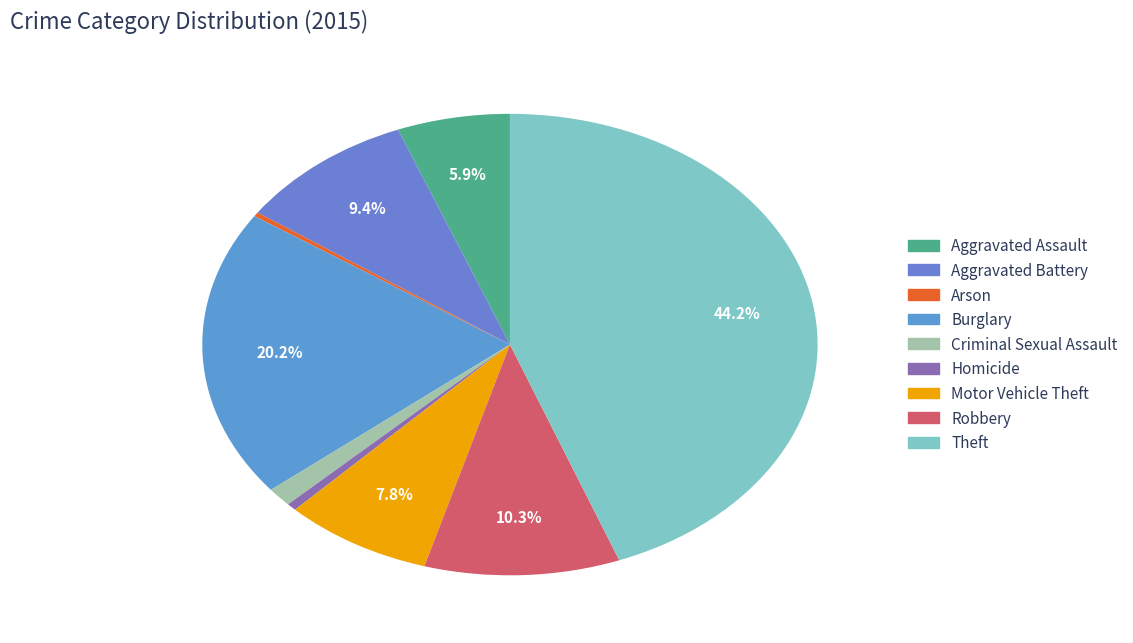

True or false: Aggravated Battery accounts for 4% of the total.

False